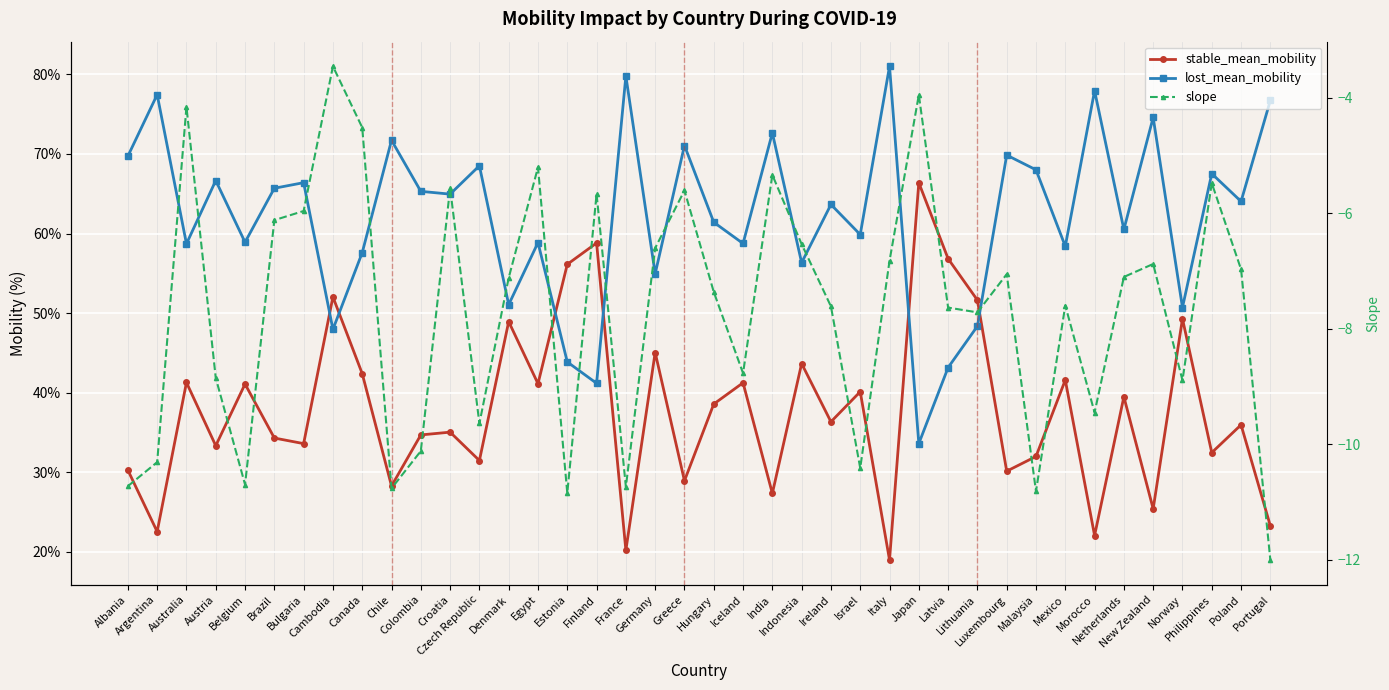

True or false: lost_mean_mobility has more than 0 interior local peaks.

True